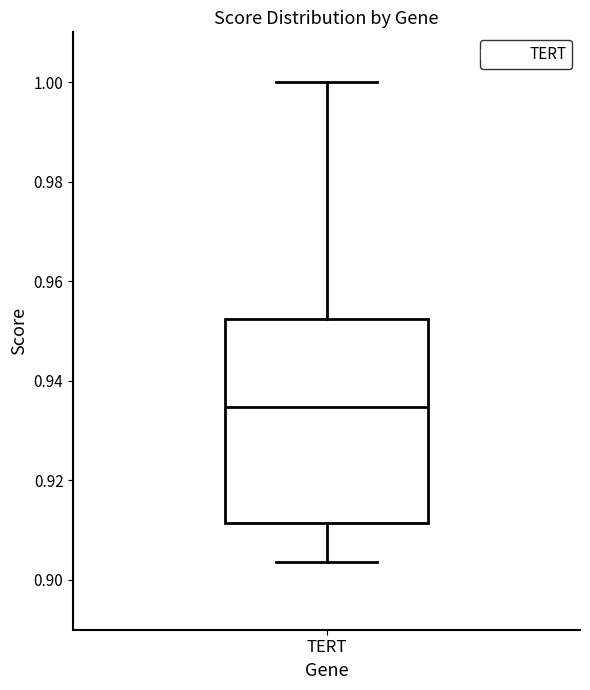

Where does the upper whisker of the box for TERT end on the y-axis? The values are not printed on the chart, so give them approximately, as read against the axis.

1.000